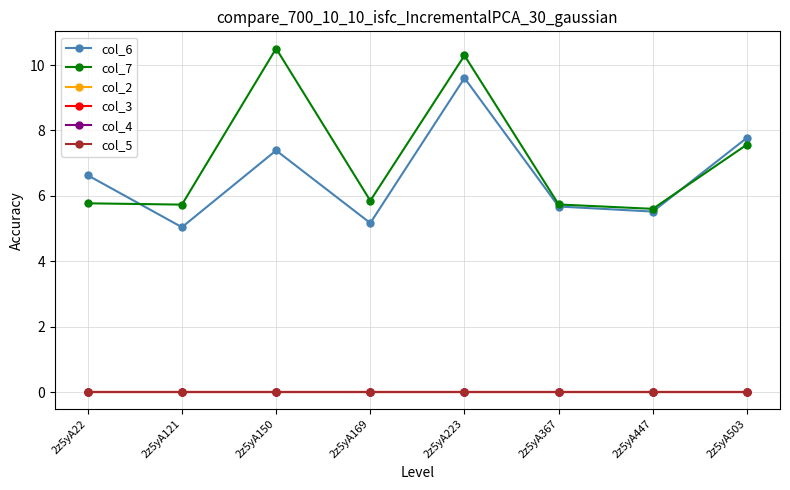

Is this an area chart (filled region under the line)?

No